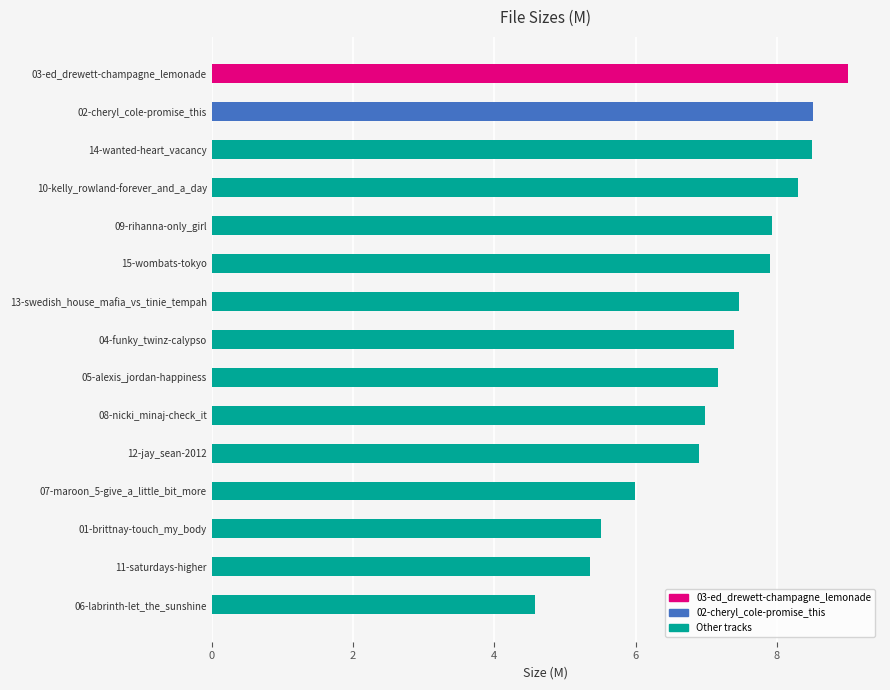

The value at 15-wombats-tokyo is 3.1. True or false?

False